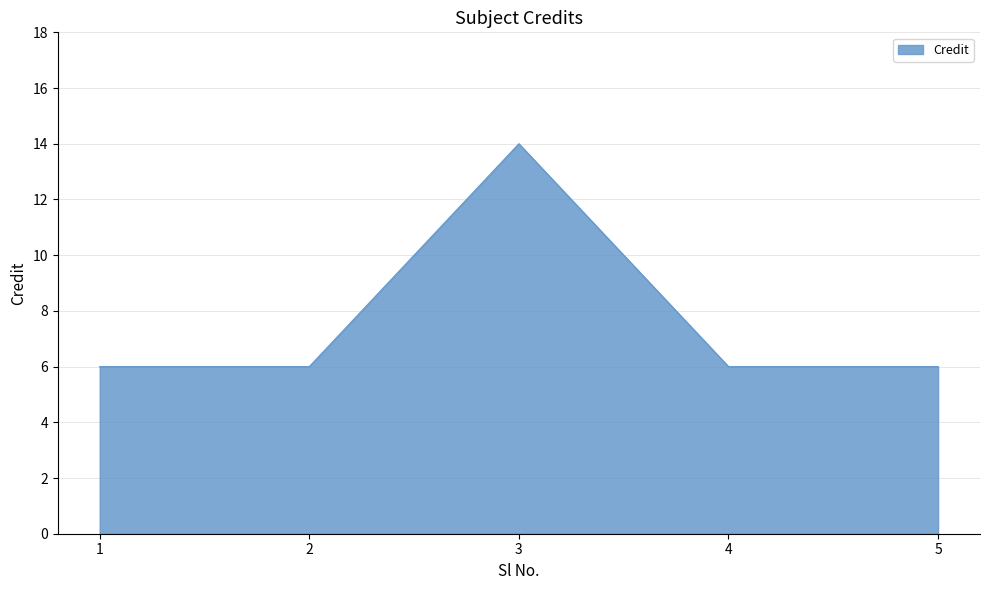

How many interior local peaks (higher than both neighbors) does the data have?

1